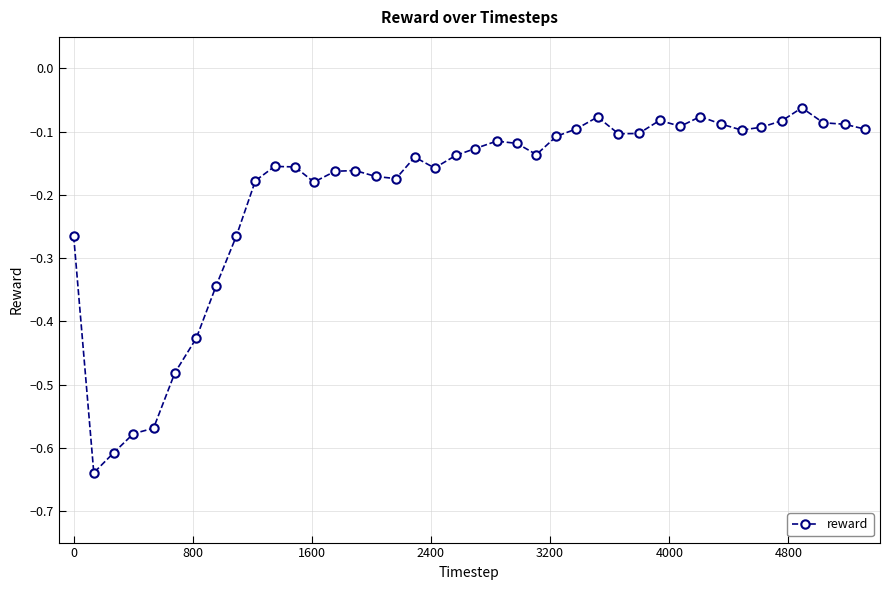

What is the sum of all values?

-7.9